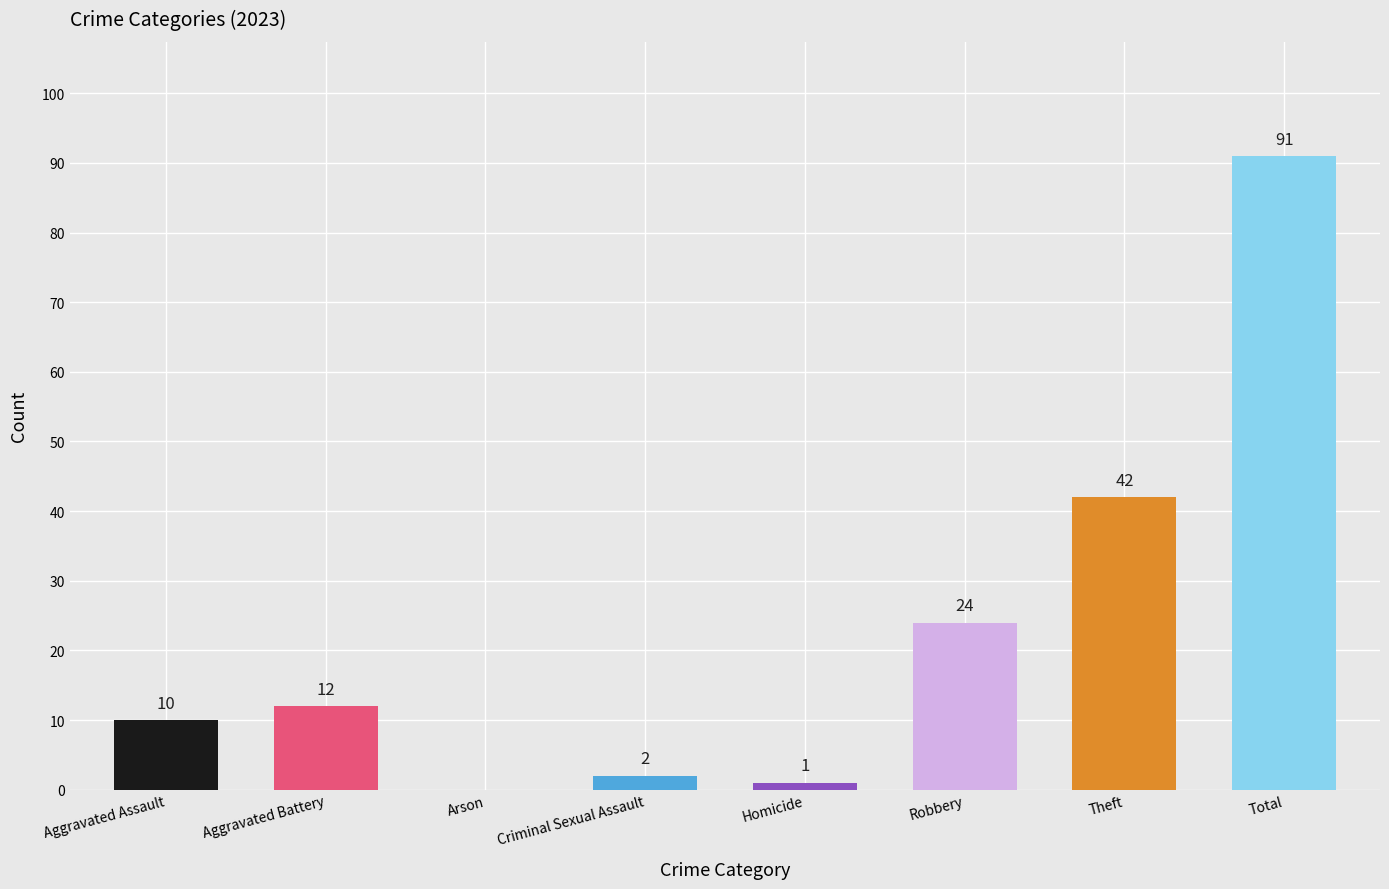

True or false: the data shows 10 at Aggravated Assault.

True